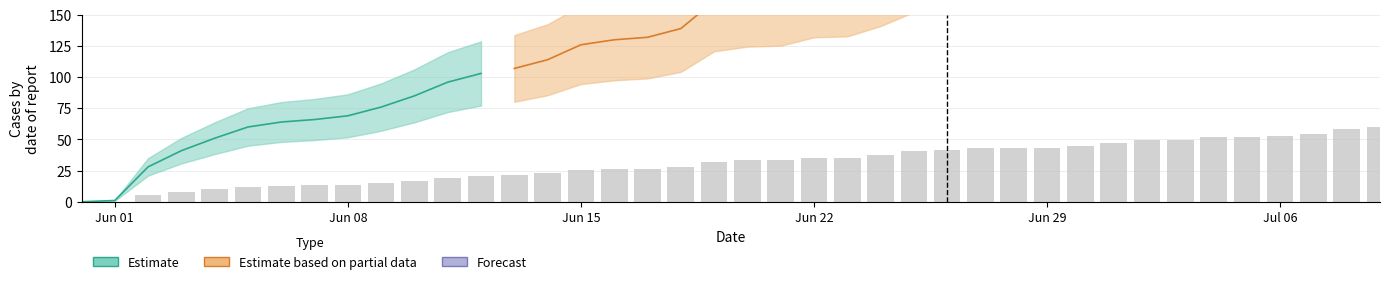

What is the difference between the maximum and minimum values?

59.6